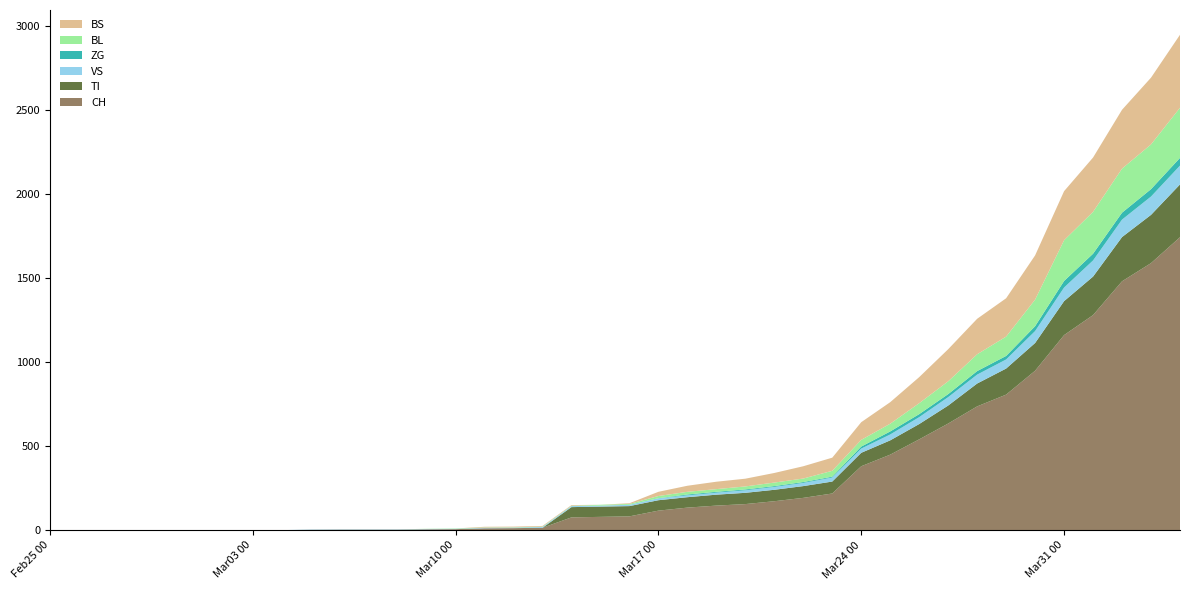

Reading left to right, transcribe all the data shown in this chart.

CH: 0	0	0	0	0	0	0	0	0	2	3	3	3	5	6	11	12	14	76	79	82	116	134	146	155	172	192	218	380	449	540	634	736	806	948	1160	1279	1480	1588	1742
TI: 0	0	0	0	0	0	0	0	0	0	0	0	0	0	0	0	0	0	61	61	61	62	62	65	67	68	70	71	80	85	91	107	136	155	165	202	229	263	287	314
VS: 0	0	0	0	0	0	0	0	0	2	2	2	2	2	2	3	3	5	6	6	8	11	11	12	15	17	19	24	25	35	41	50	53	54	71	81	96	104	109	112
ZG: 0	0	0	0	0	0	0	0	0	0	0	0	0	0	0	0	0	0	0	0	0	1	5	5	5	5	5	5	12	18	18	18	21	21	29	39	40	41	44	46
BL: 0	0	0	0	0	0	0	0	0	0	0	0	0	1	2	2	2	2	2	5	5	13	16	16	18	21	21	35	40	46	65	76	100	115	158	242	249	262	266	298
BS: 0	0	0	0	0	0	0	0	0	0	0	0	0	0	0	4	4	4	4	0	4	25	36	44	46	57	73	78	105	128	155	191	211	228	263	292	323	350	397	434